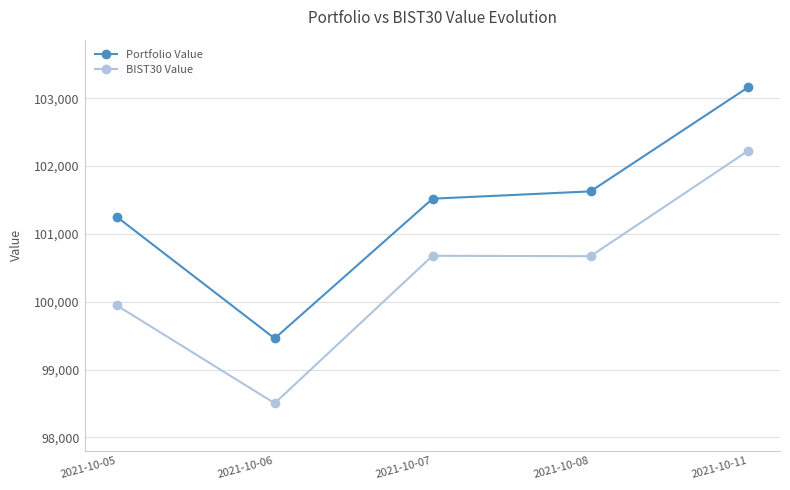

What is the difference between the second highest and second lowest values in the Portfolio Value series?

375.0